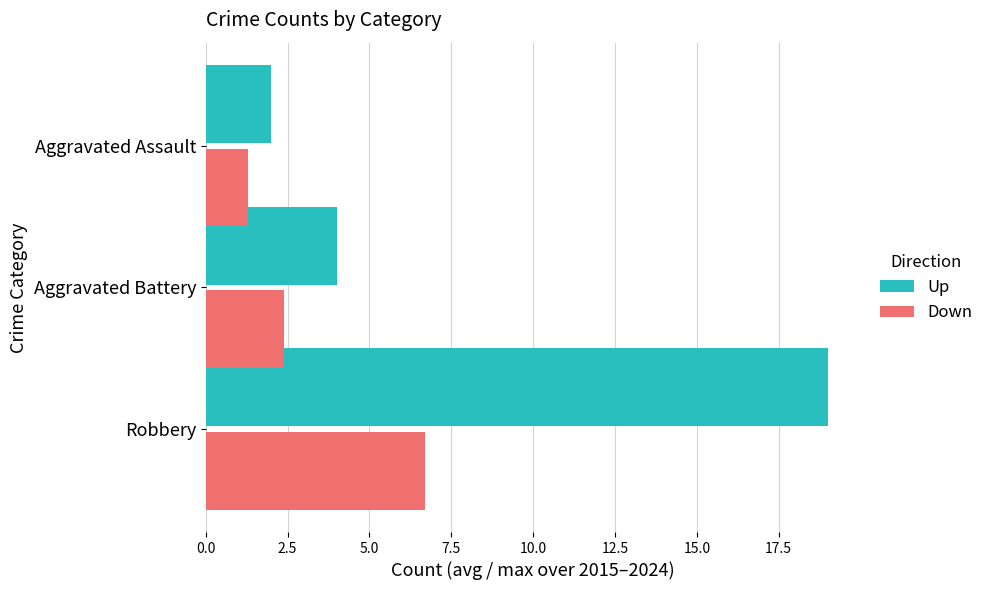

What is the smallest value displayed?

1.3